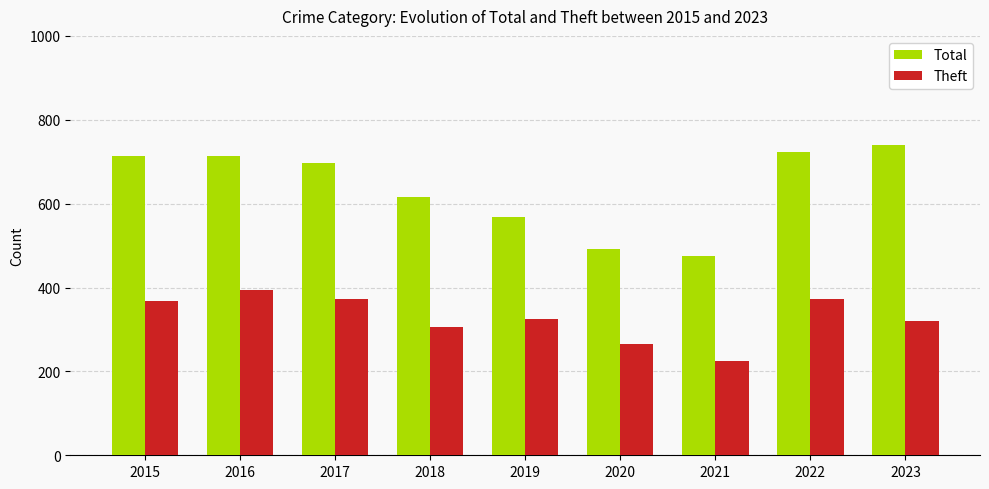

List the series in order of their overall mean, lowest first.

Theft, Total